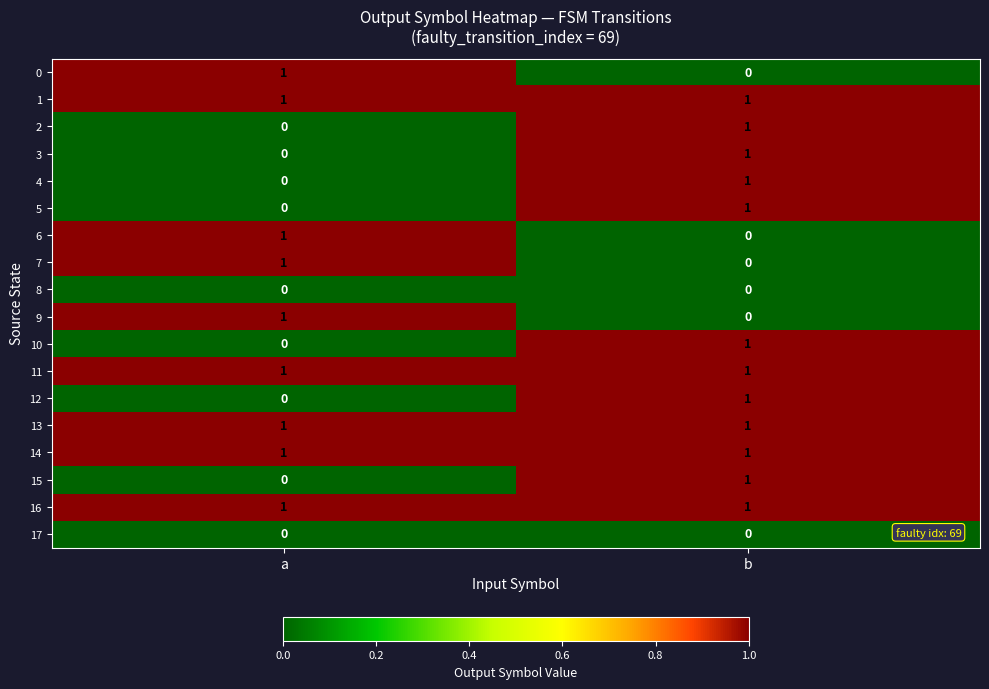

Which category has the lowest value in the 10 series?

a